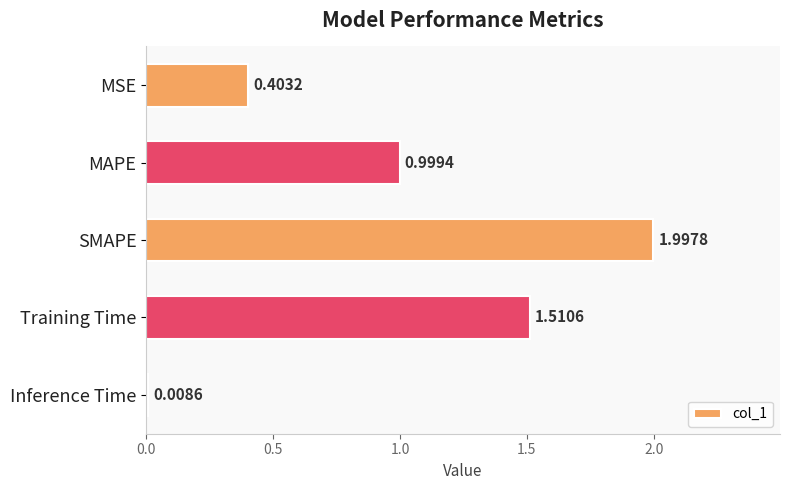

List the labels in order of value, largest first.

SMAPE, Training Time, MAPE, MSE, Inference Time